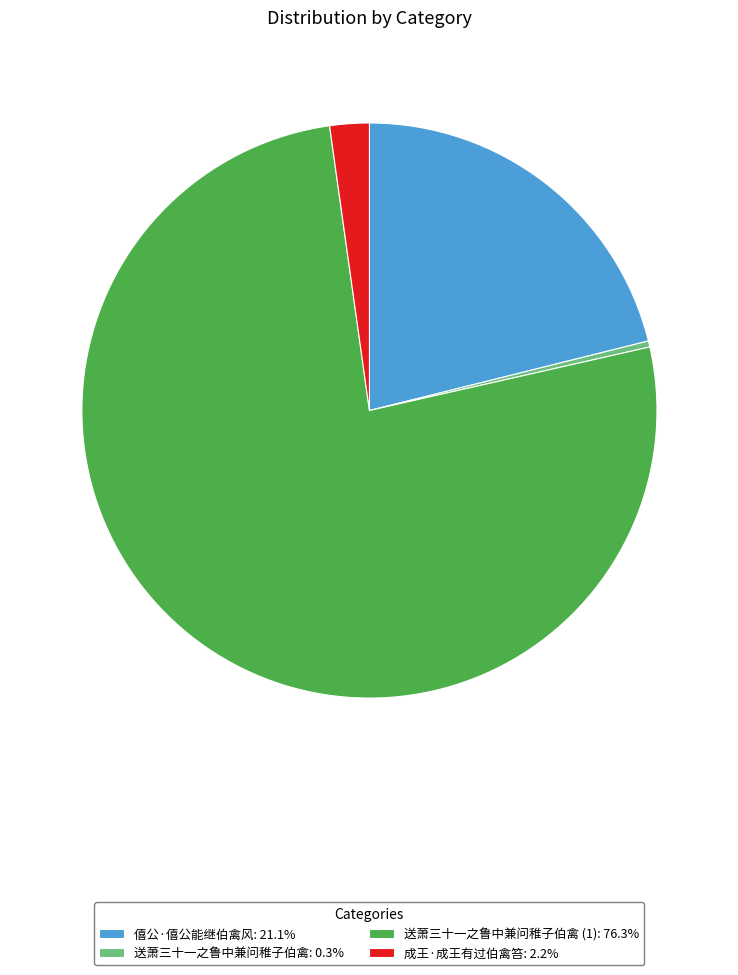

Does 送萧三十一之鲁中兼问稚子伯禽 (1): 76.3% represent more than half of the total?

Yes